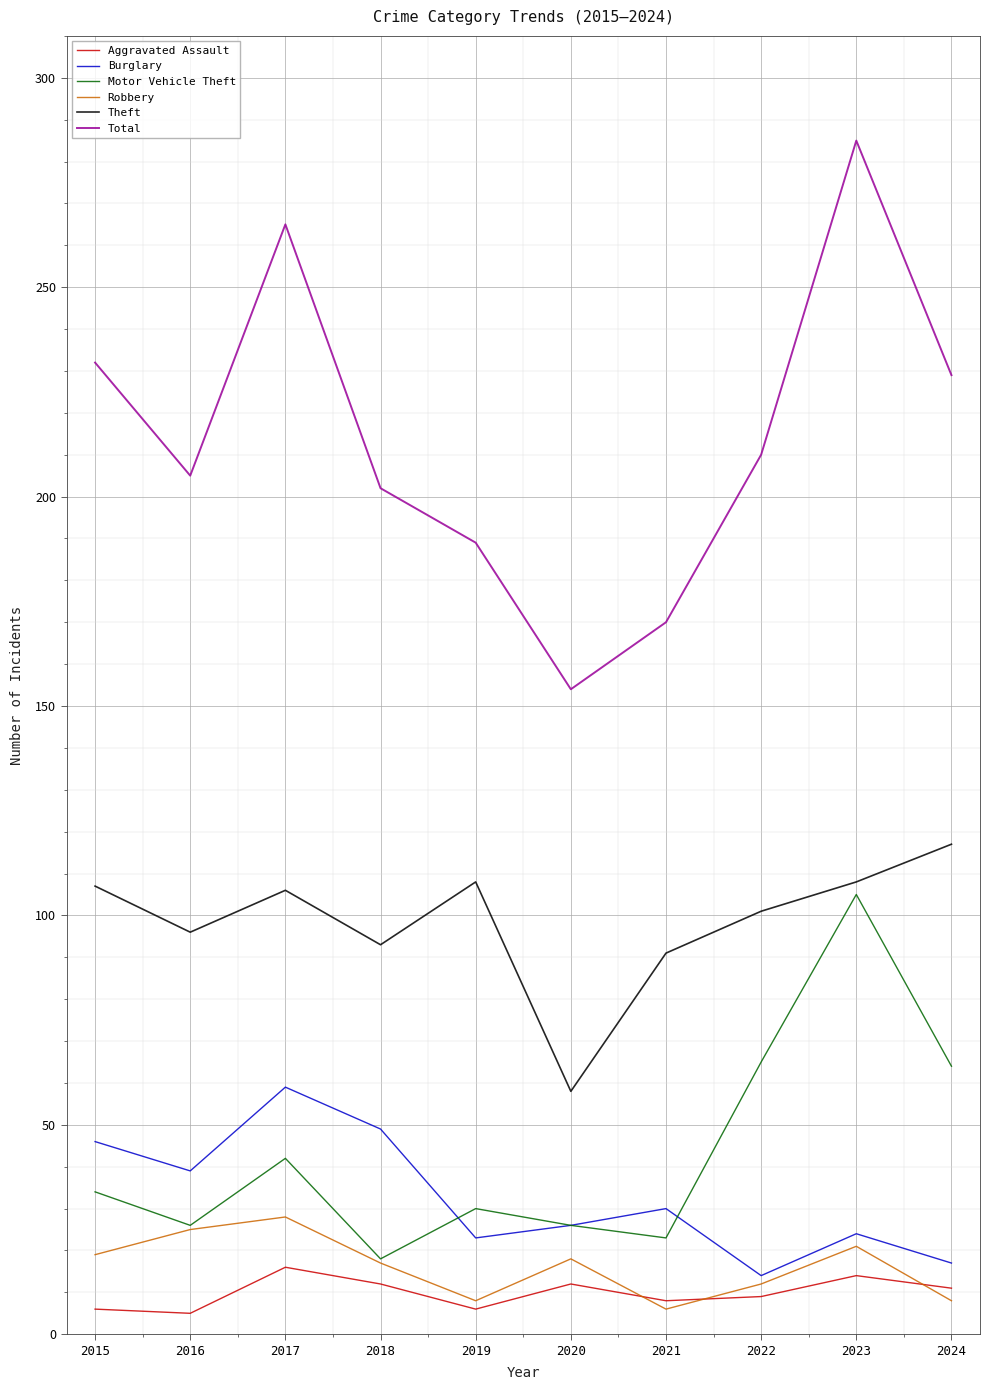

True or false: Aggravated Assault and Motor Vehicle Theft cross at least once.

False